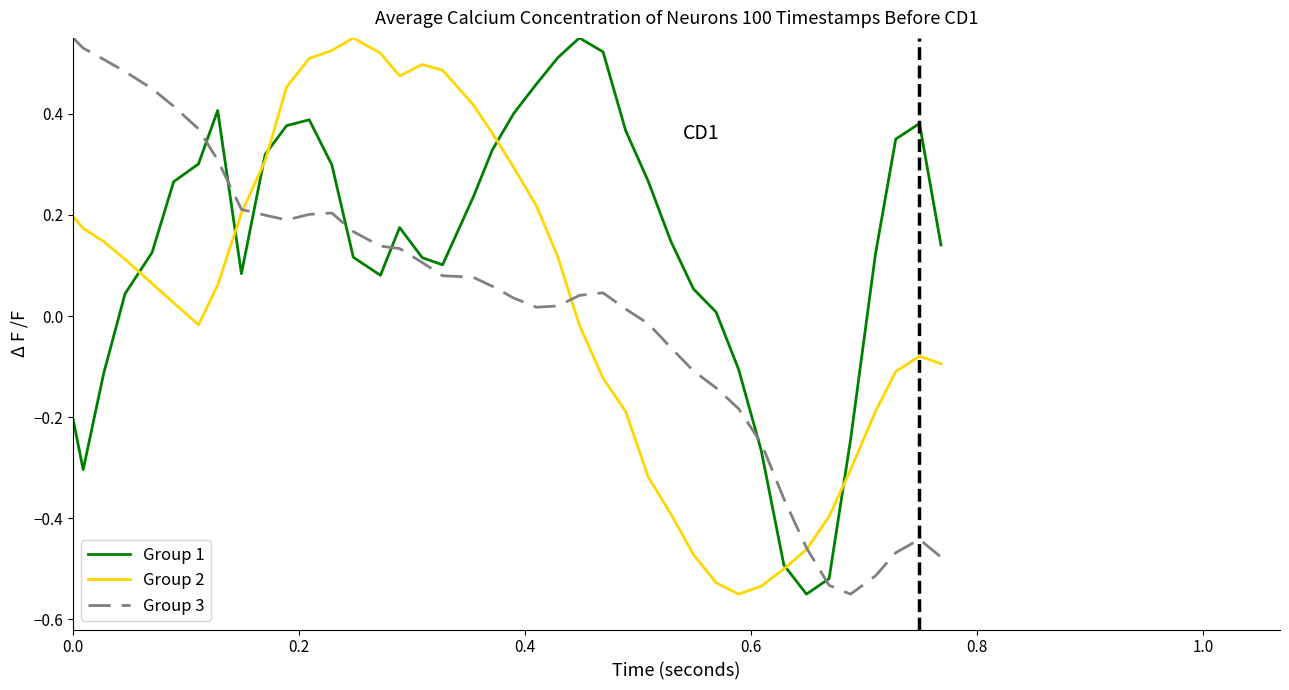

Which series has the largest total across all categories?

Group 1